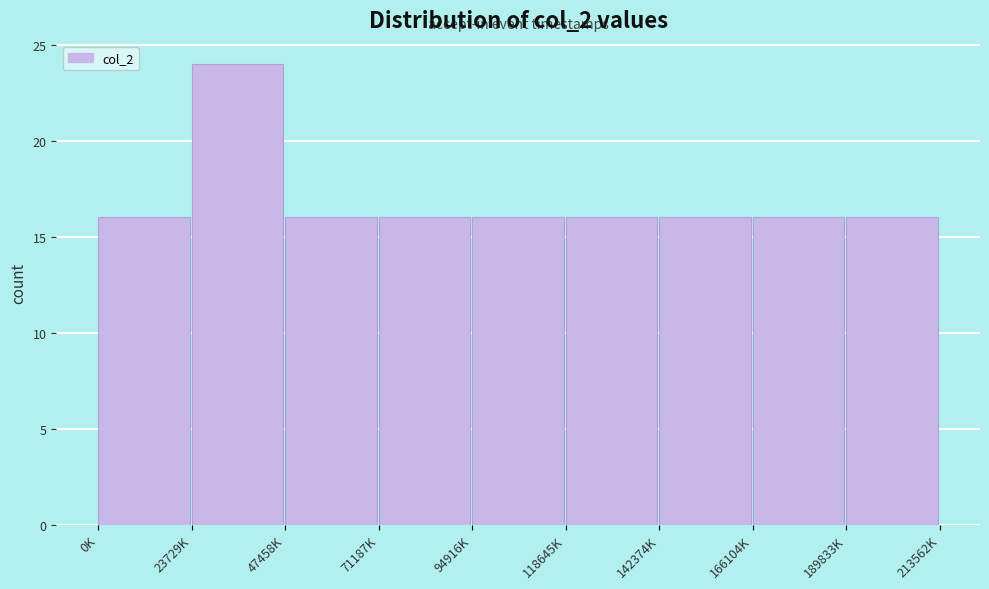

Reading left to right, transcribe all the data shown in this chart.

0K=16	23729K=24	47458K=16	71187K=16	94916K=16	118645K=16	142374K=16	166104K=16	189833K=16